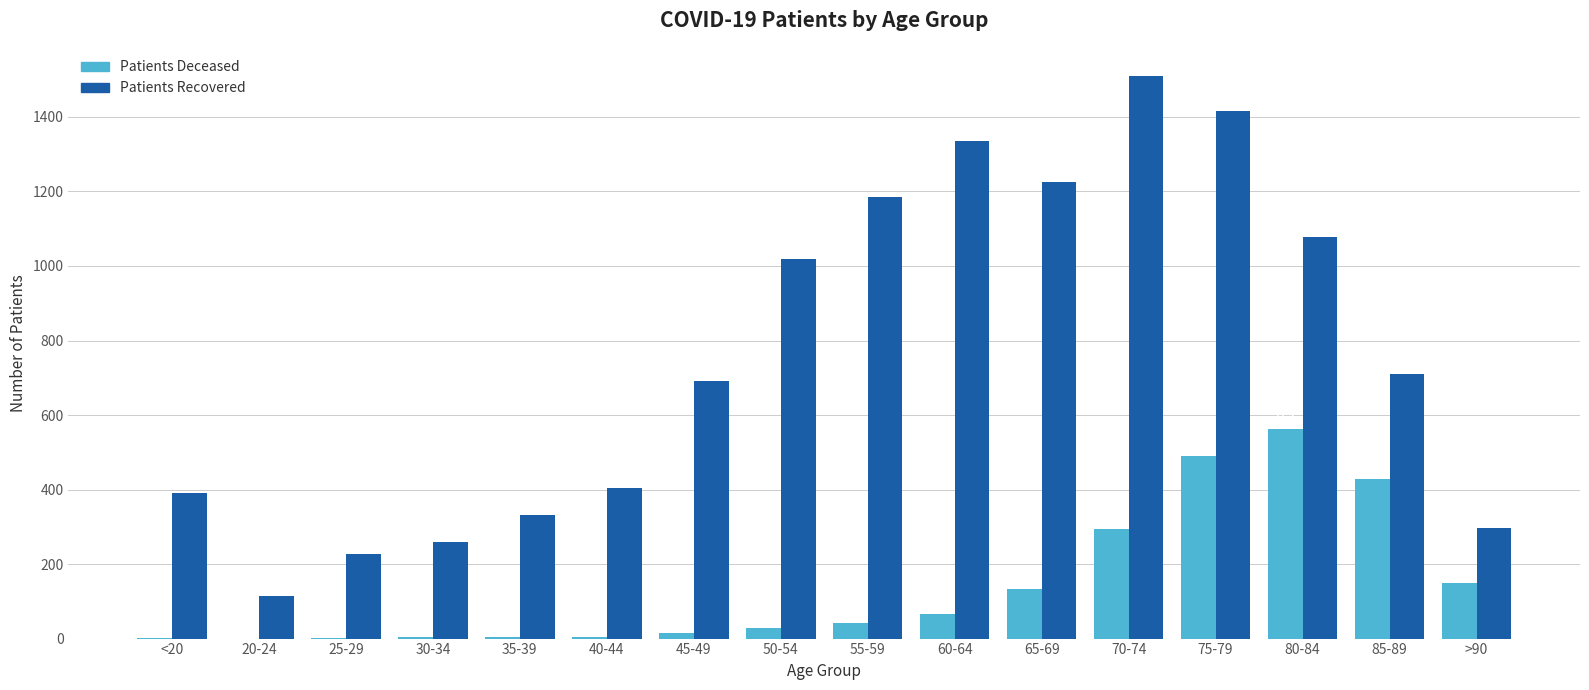

What is the greatest value displayed?

1510